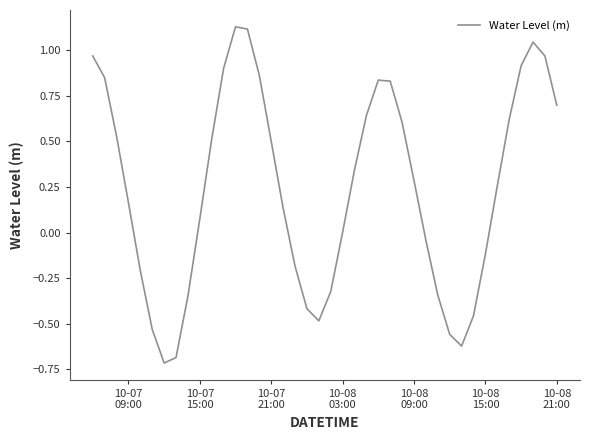

What is the difference between the maximum and second lowest values?

1.8